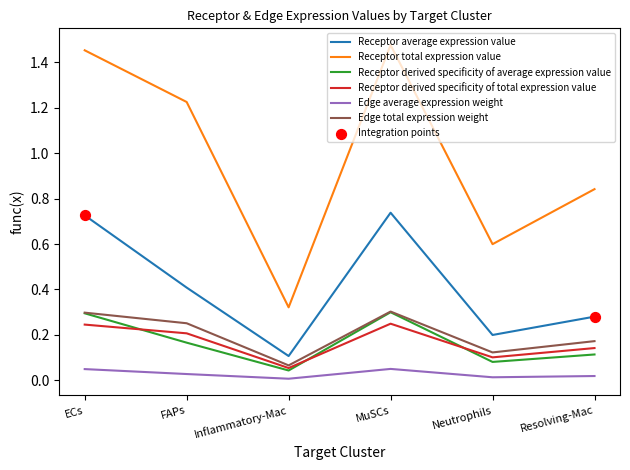

Is the value of Edge total expression weight at MuSCs greater than the value of Edge average expression weight at FAPs?

Yes